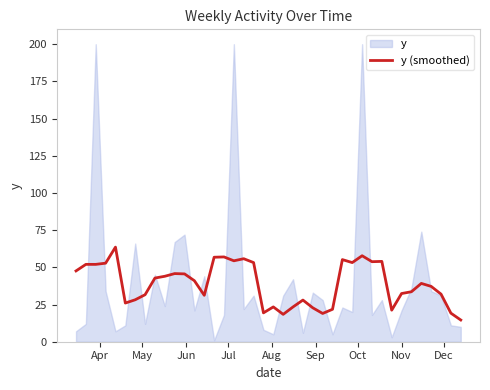

True or false: the data shows 75.2 at 9.

False